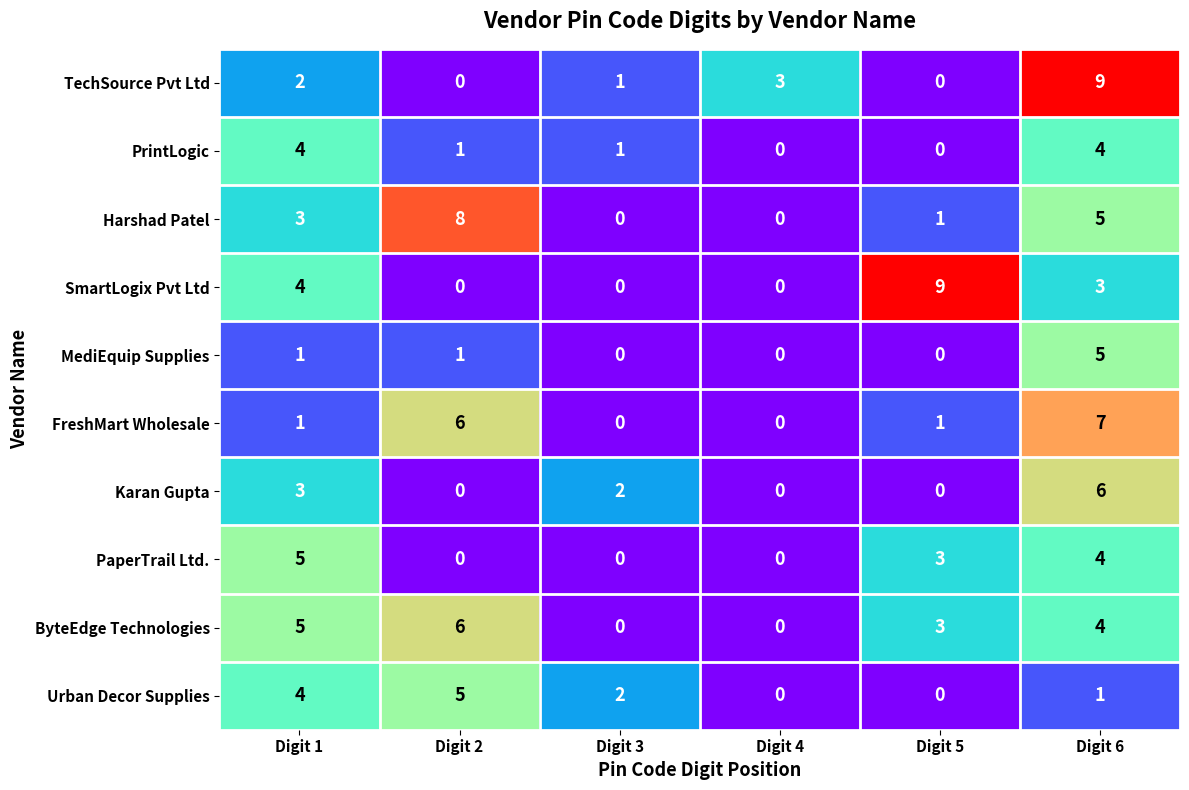

Between Digit 2 and Digit 5, which series saw the biggest shift?

SmartLogix Pvt Ltd